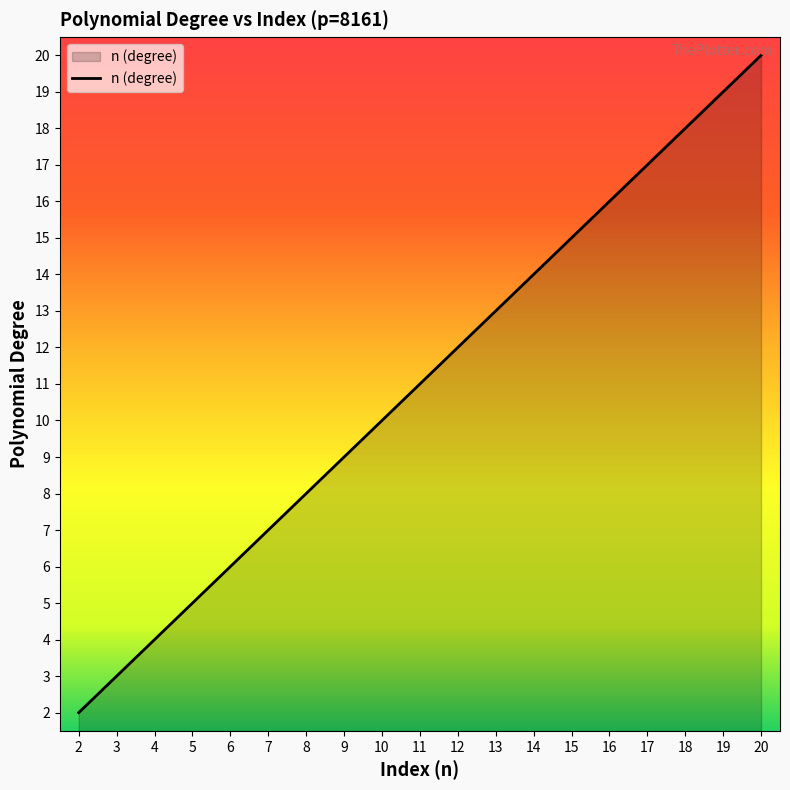

True or false: there are more than 1 points higher than both neighbors.

False